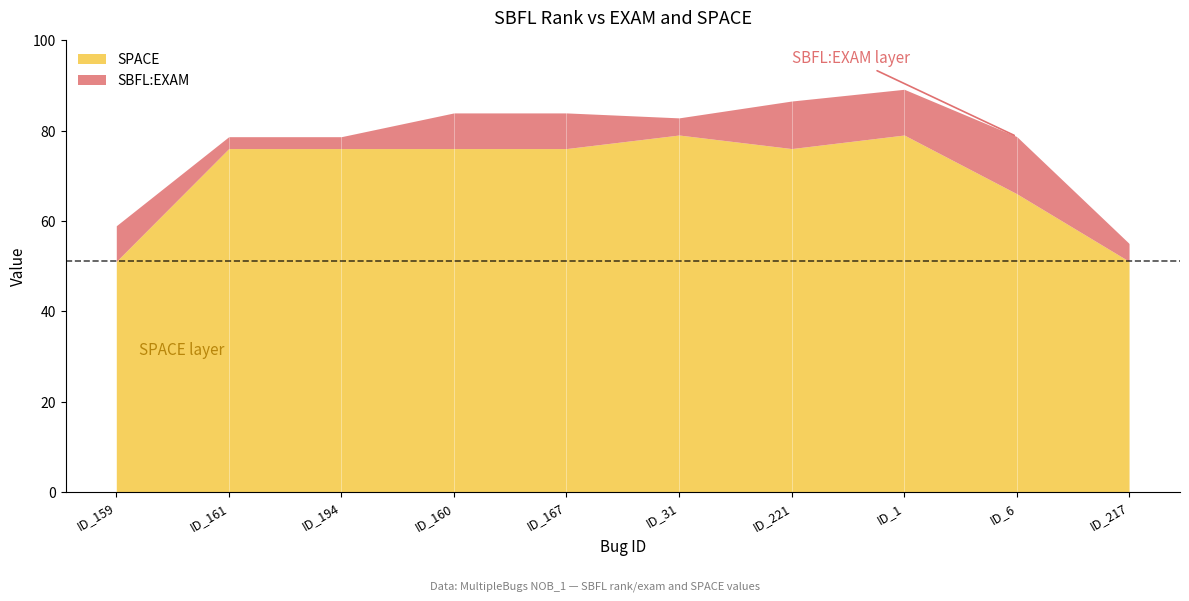

Which series has the largest range (max minus min)?

SPACE